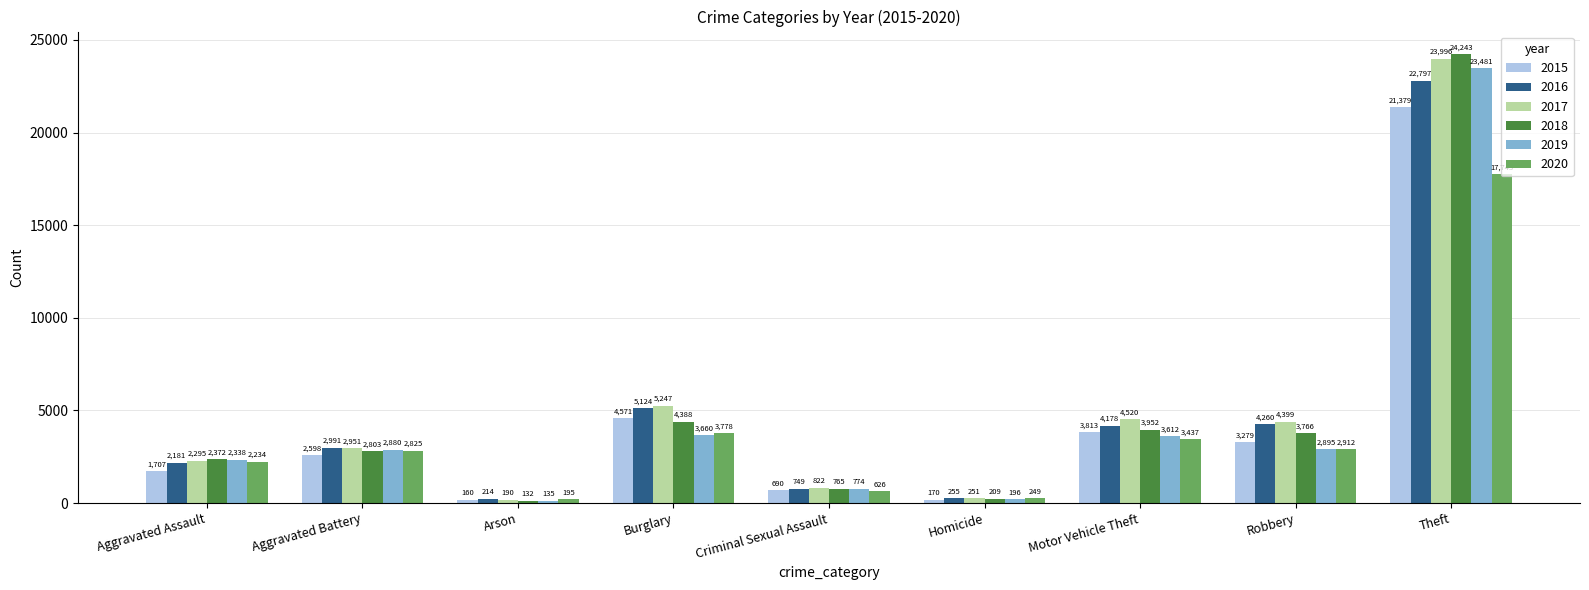

Which series changed the most between Arson and Robbery?

2017